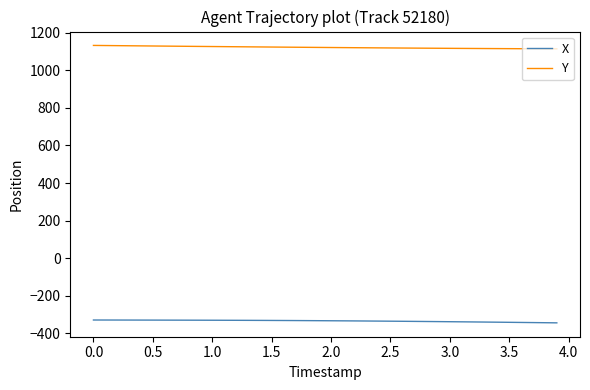

True or false: X and Y intersect in this chart.

False